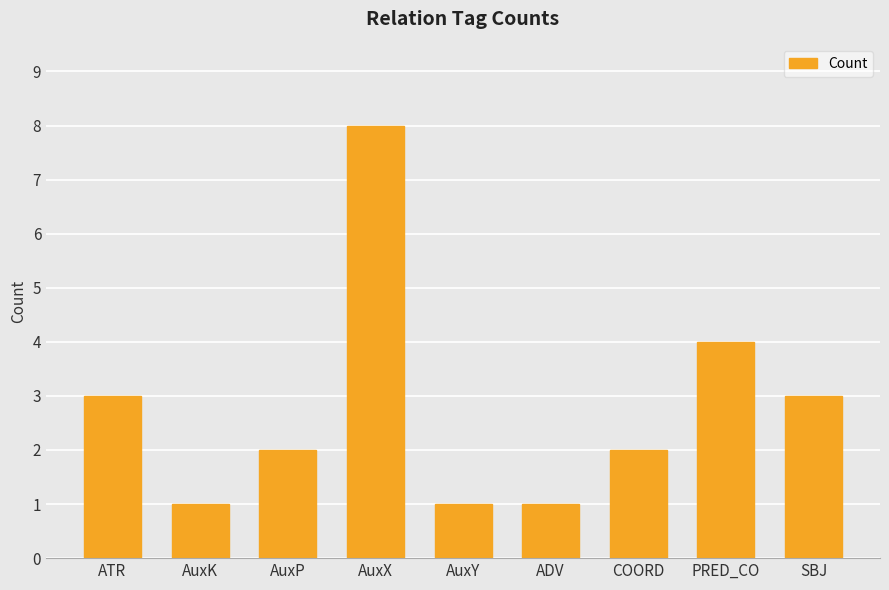

Which has a higher value, ATR or AuxP?

ATR